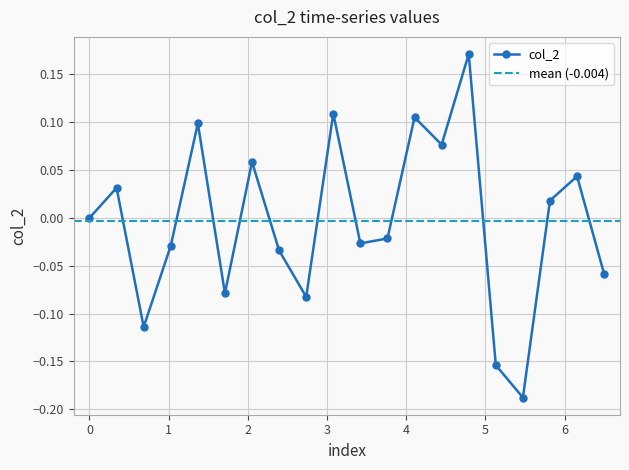

In col_2, how many points are lower than both neighbors (excluding endpoints)?

6